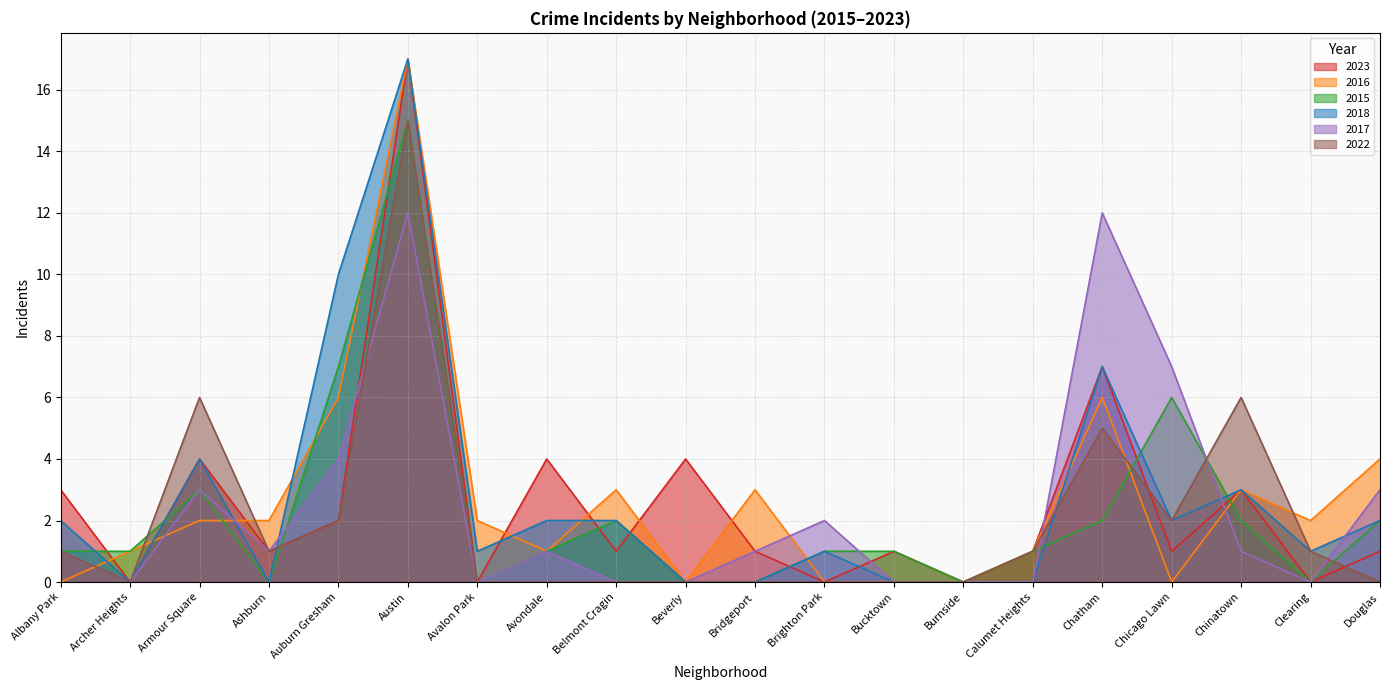

Where is the first local maximum for 2017?

Armour Square